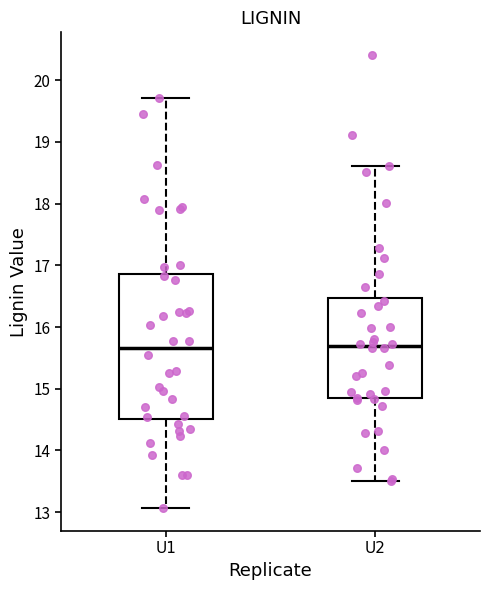

Reading left to right, transcribe this box plot: for each box, give where its median line is, the range the box spans, and where its two whiskers end, as read against the y-axis. The values are not printed on the chart, so give them approximately, as read against the axis.

U1: median 15.7, box 14.5 to 16.9, whiskers 13.1 to 19.7
U2: median 15.7, box 14.8 to 16.5, whiskers 13.5 to 18.6